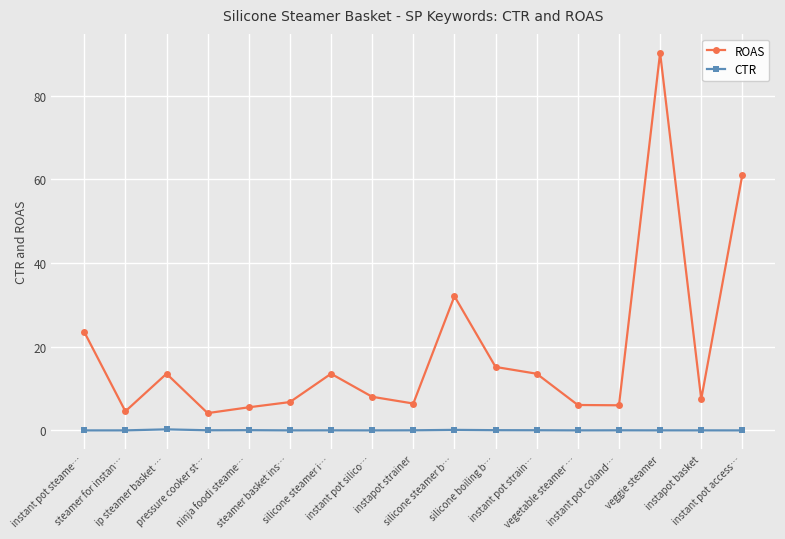

What is the minimum value for ROAS?

4.1